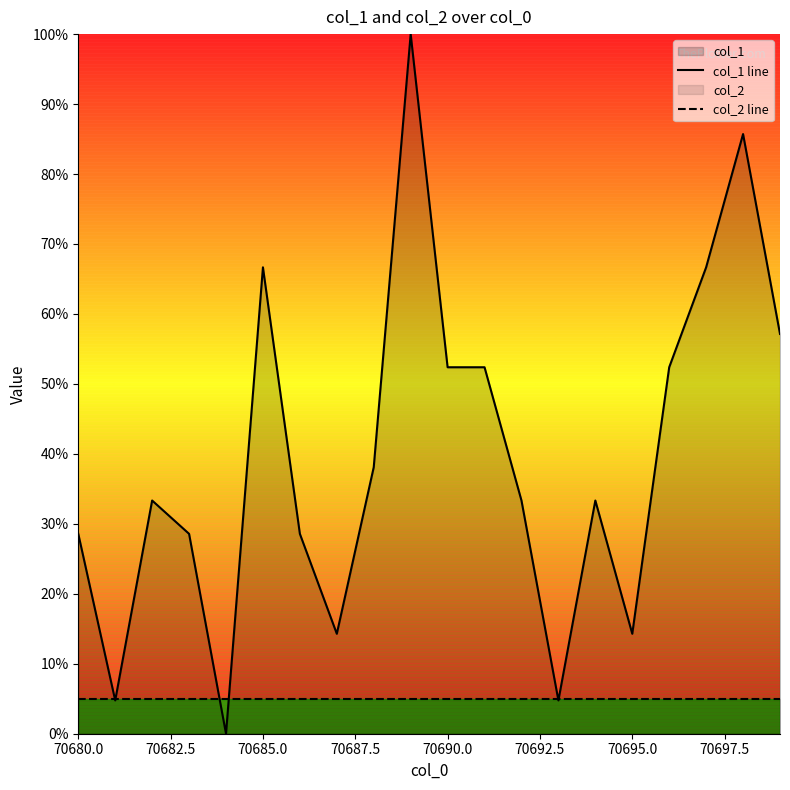

List the series in order of their peak value, highest first.

col_1 line, col_2 line